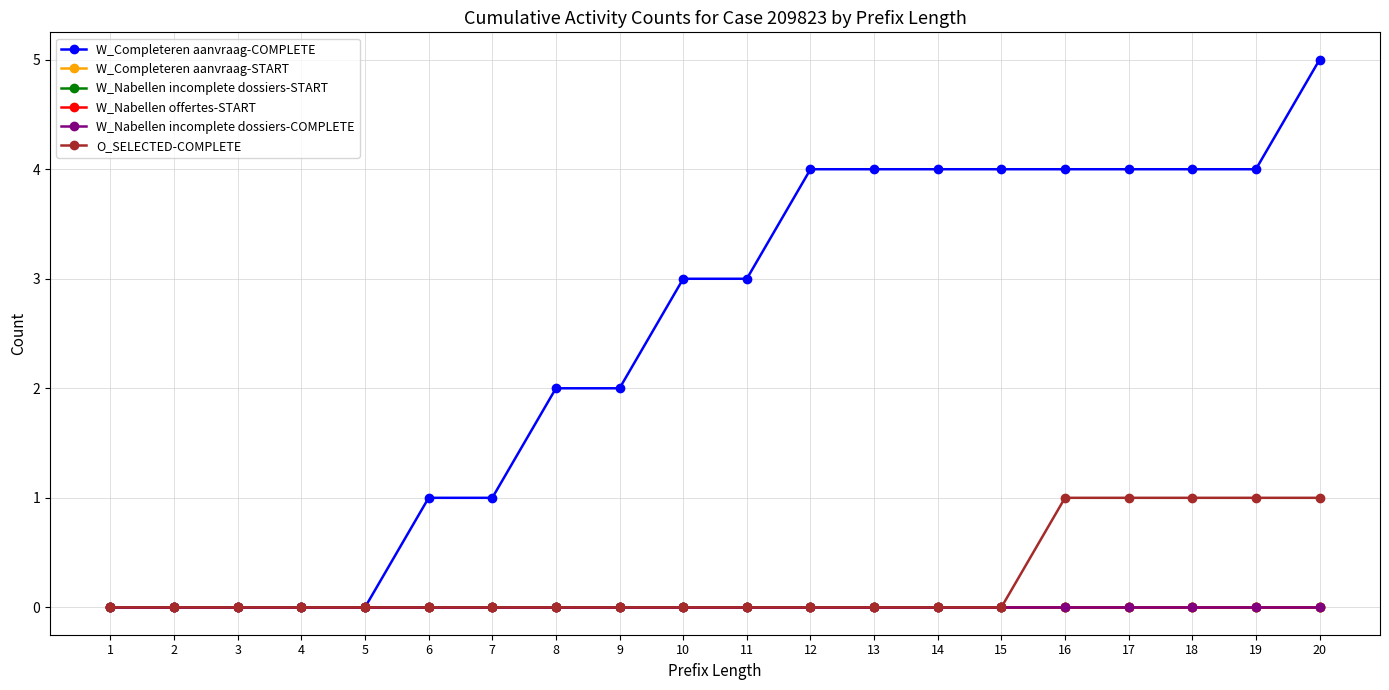

Reading left to right, extract all data points from this chart.

W_Completeren aanvraag-COMPLETE: 0	0	0	0	0	1	1	2	2	3	3	4	4	4	4	4	4	4	4	5
W_Completeren aanvraag-START: 0	0	0	0	0	0	0	0	0	0	0	0	0	0	0	0	0	0	0	0
W_Nabellen incomplete dossiers-START: 0	0	0	0	0	0	0	0	0	0	0	0	0	0	0	0	0	0	0	0
W_Nabellen offertes-START: 0	0	0	0	0	0	0	0	0	0	0	0	0	0	0	0	0	0	0	0
W_Nabellen incomplete dossiers-COMPLETE: 0	0	0	0	0	0	0	0	0	0	0	0	0	0	0	0	0	0	0	0
O_SELECTED-COMPLETE: 0	0	0	0	0	0	0	0	0	0	0	0	0	0	0	1	1	1	1	1